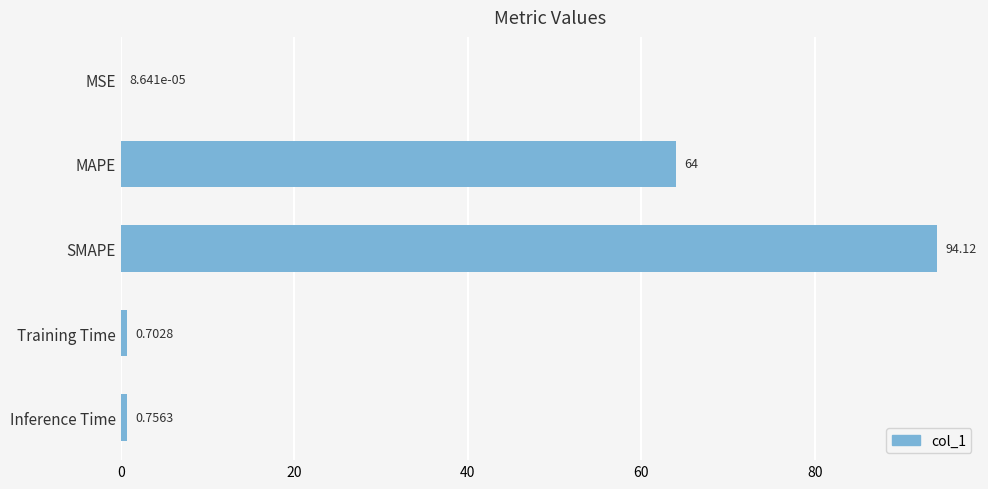

What is the change in value from SMAPE to Training Time?

-93.4